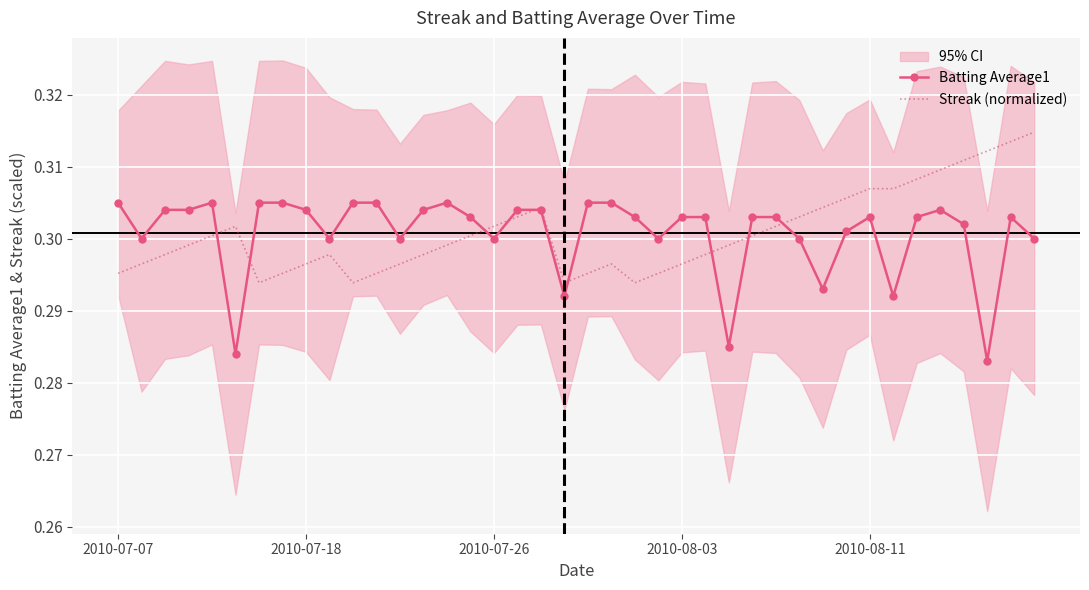

Rank the series at 27 from lowest to highest value.

Streak (normalized), Batting Average1